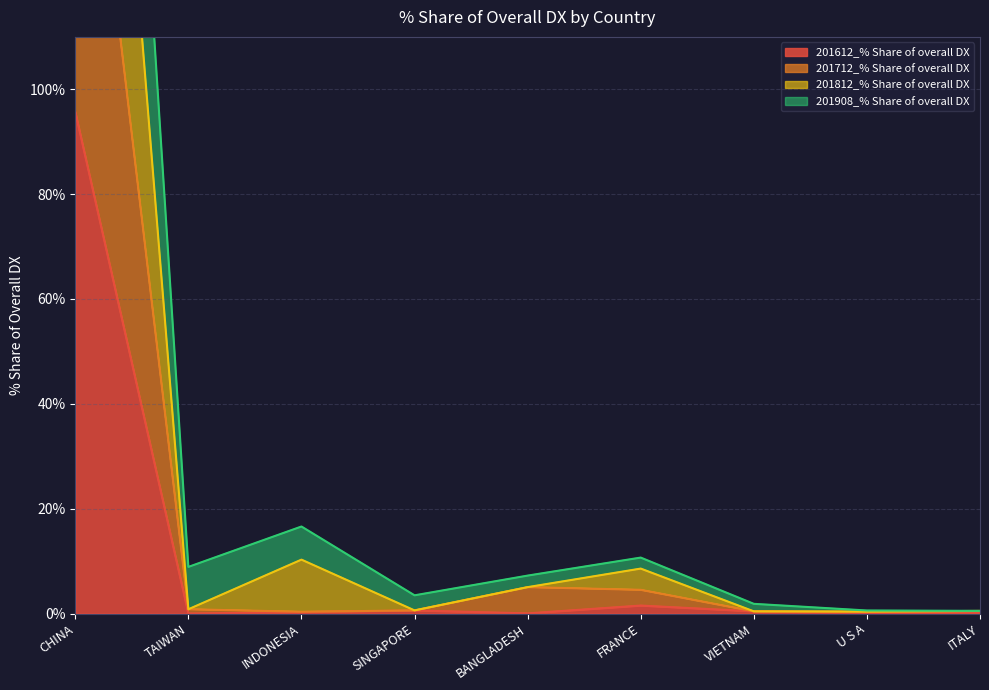

What is the maximum value for 201812_% Share of overall DX?

343.8